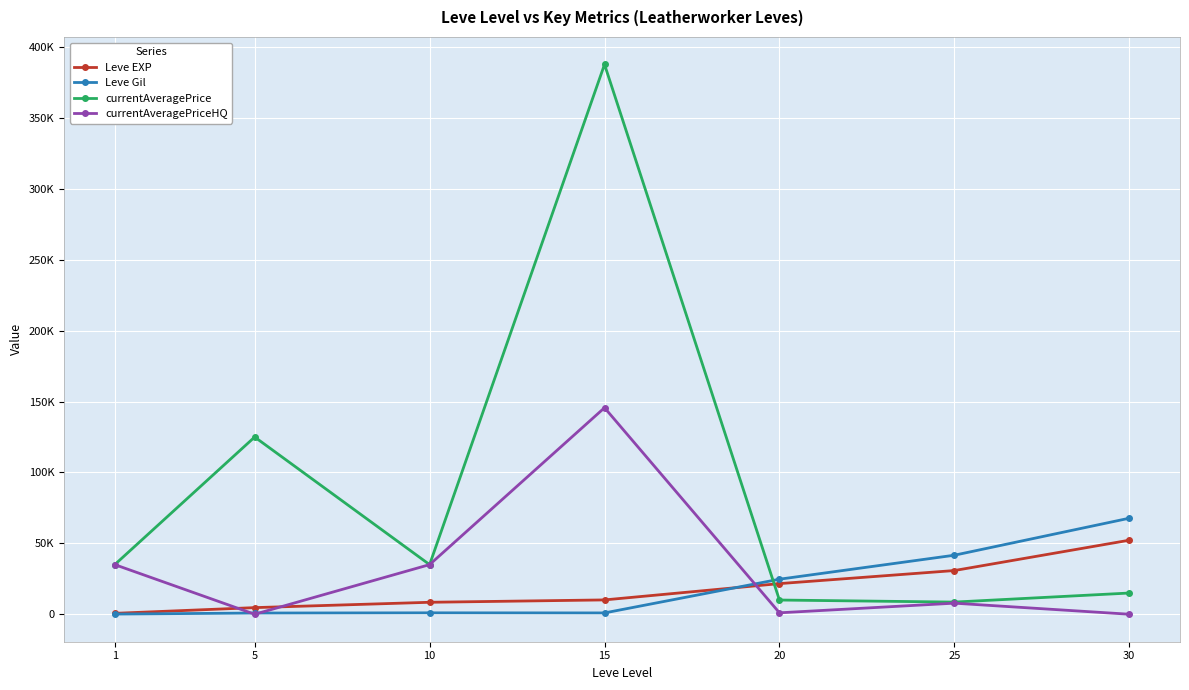

Reading left to right, list all the values displayed in this chart.

Leve EXP: 1=630.0	5=4660.0	10=8430.0	15=10100.0	20=21600.0	25=30820.0	30=52220.0
Leve Gil: 1=112.0	5=840.0	10=990.0	15=920.0	20=24710.0	25=41630.0	30=67730.0
currentAveragePrice: 1=34999.3	5=125000.0	10=34999.3	15=387833.2	20=10016.0	25=8571.4	30=14953.3
currentAveragePriceHQ: 1=34997.0	5=0.0	10=34997.0	15=145666.7	20=1005.2	25=7800.0	30=0.0